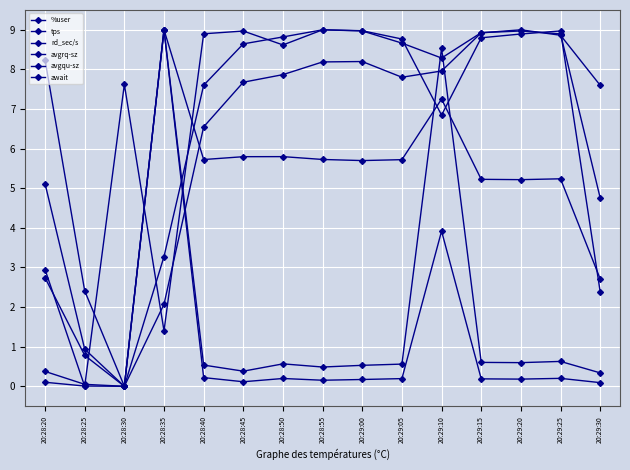

Reading left to right, what are all the values shown in this chart?

%user: 20:28:20=2.9	20:28:25=0.0	20:28:30=7.6	20:28:35=1.4	20:28:40=8.9	20:28:45=9.0	20:28:50=8.6	20:28:55=9.0	20:29:00=9.0	20:29:05=8.8	20:29:10=6.8	20:29:15=8.8	20:29:20=8.9	20:29:25=9.0	20:29:30=2.4
tps: 20:28:20=8.2	20:28:25=2.4	20:28:30=0.0	20:28:35=2.1	20:28:40=6.5	20:28:45=7.7	20:28:50=7.9	20:28:55=8.2	20:29:00=8.2	20:29:05=7.8	20:29:10=8.0	20:29:15=8.9	20:29:20=9.0	20:29:25=8.9	20:29:30=7.6
rd_sec/s: 20:28:20=5.1	20:28:25=0.9	20:28:30=0.0	20:28:35=3.3	20:28:40=7.6	20:28:45=8.6	20:28:50=8.8	20:28:55=9.0	20:29:00=9.0	20:29:05=8.7	20:29:10=8.3	20:29:15=8.9	20:29:20=9.0	20:29:25=8.9	20:29:30=4.8
avgrq-sz: 20:28:20=2.7	20:28:25=0.8	20:28:30=0.0	20:28:35=9.0	20:28:40=5.7	20:28:45=5.8	20:28:50=5.8	20:28:55=5.7	20:29:00=5.7	20:29:05=5.7	20:29:10=7.3	20:29:15=5.2	20:29:20=5.2	20:29:25=5.2	20:29:30=2.7
avgqu-sz: 20:28:20=0.4	20:28:25=0.0	20:28:30=0.0	20:28:35=9.0	20:28:40=0.5	20:28:45=0.4	20:28:50=0.6	20:28:55=0.5	20:29:00=0.5	20:29:05=0.6	20:29:10=8.5	20:29:15=0.6	20:29:20=0.6	20:29:25=0.6	20:29:30=0.3
await: 20:28:20=0.1	20:28:25=0.0	20:28:30=0.0	20:28:35=9.0	20:28:40=0.2	20:28:45=0.1	20:28:50=0.2	20:28:55=0.2	20:29:00=0.2	20:29:05=0.2	20:29:10=3.9	20:29:15=0.2	20:29:20=0.2	20:29:25=0.2	20:29:30=0.1